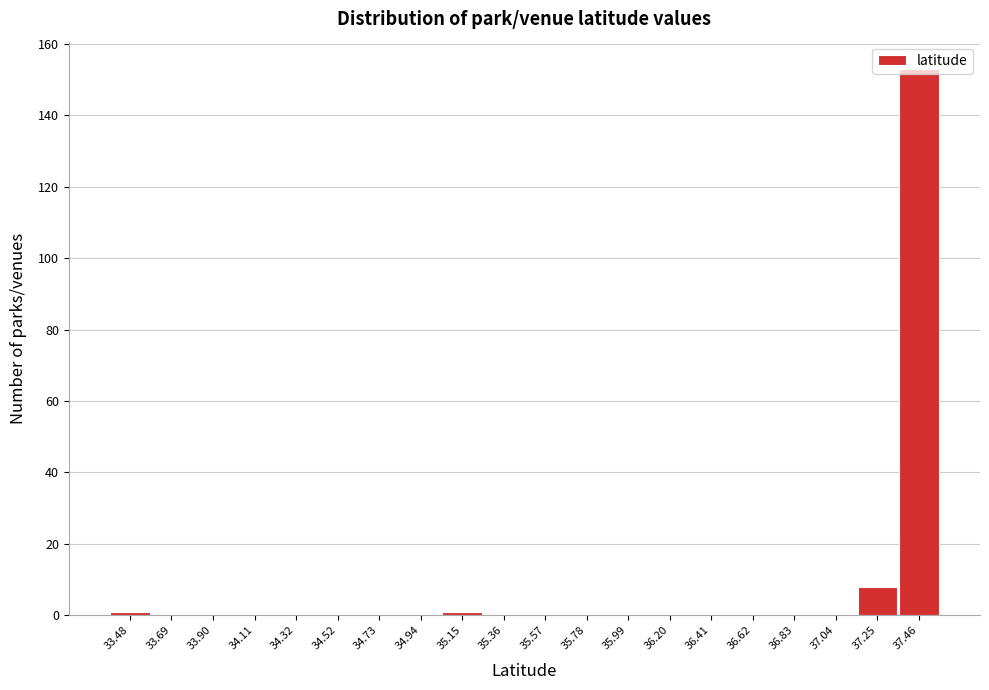

What is the change in value from 34.94 to 37.25?

+8